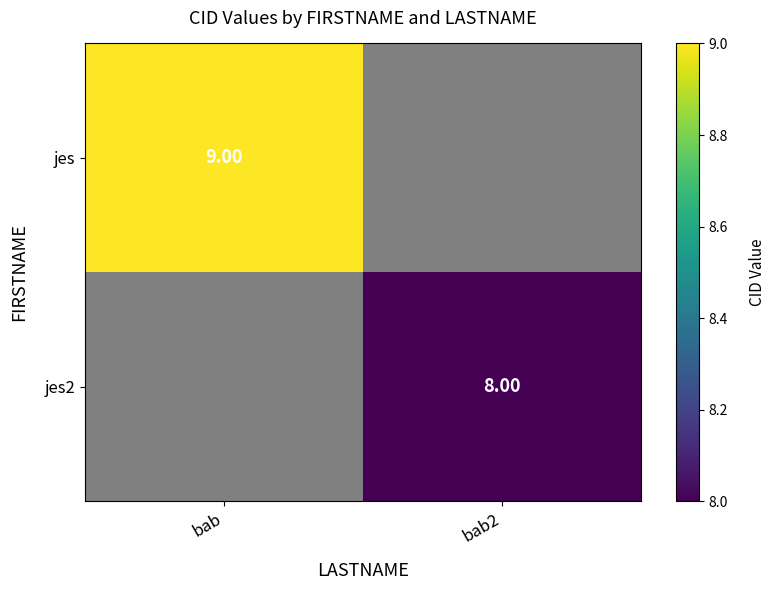

Is the value of jes2 at bab2 greater than the value of jes at bab?

No